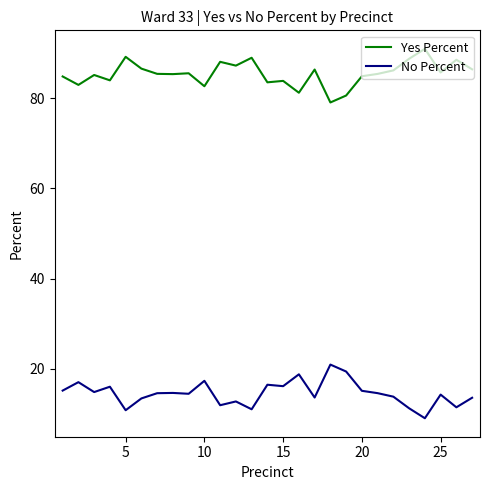

Which series has the largest total across all categories?

Yes Percent